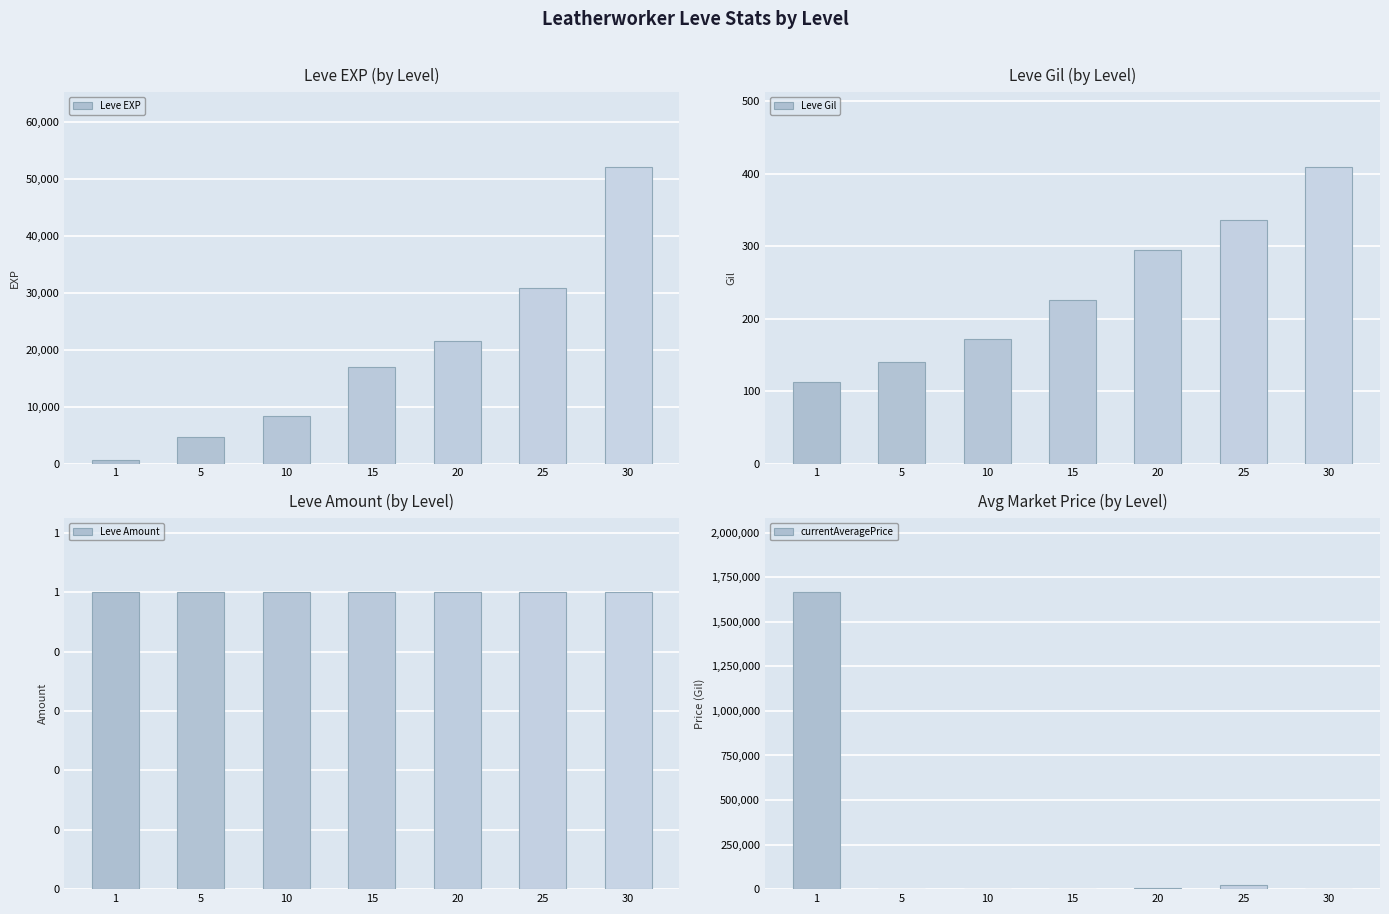

Between 25 and 1, which is larger?

25